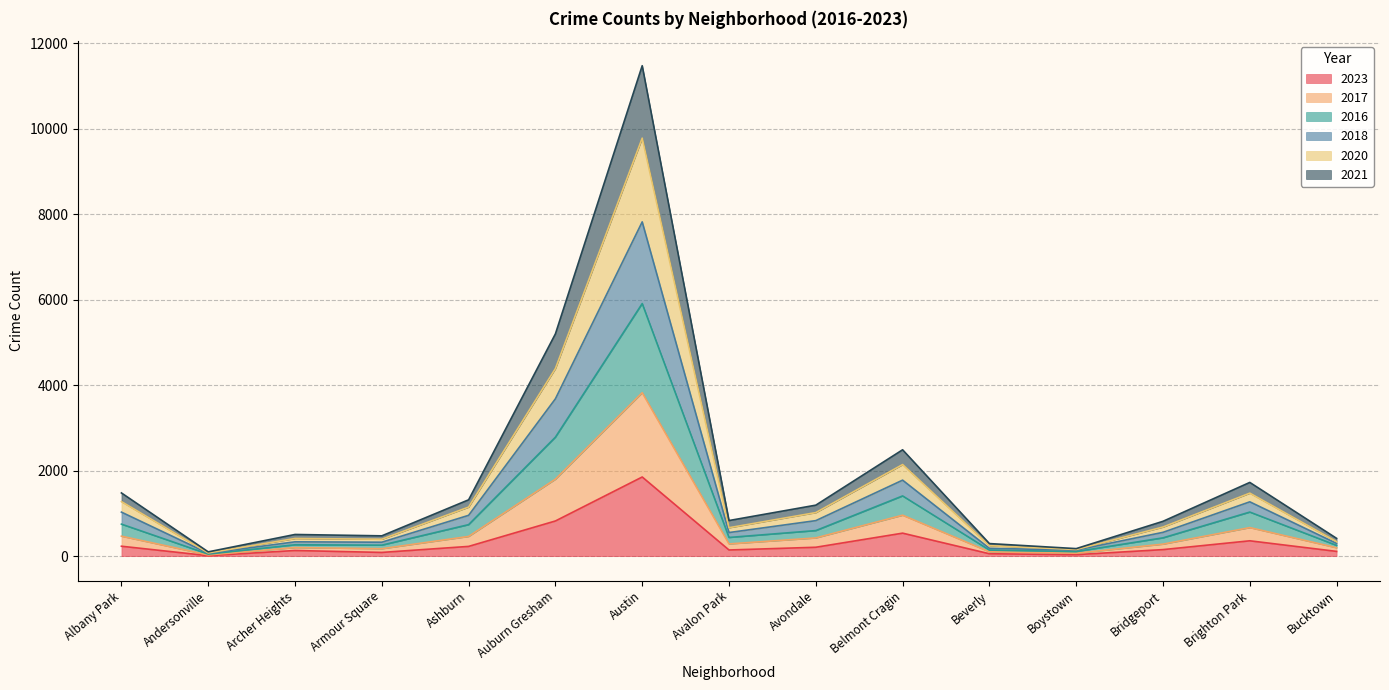

At which label does 2023 reach its peak?

Austin